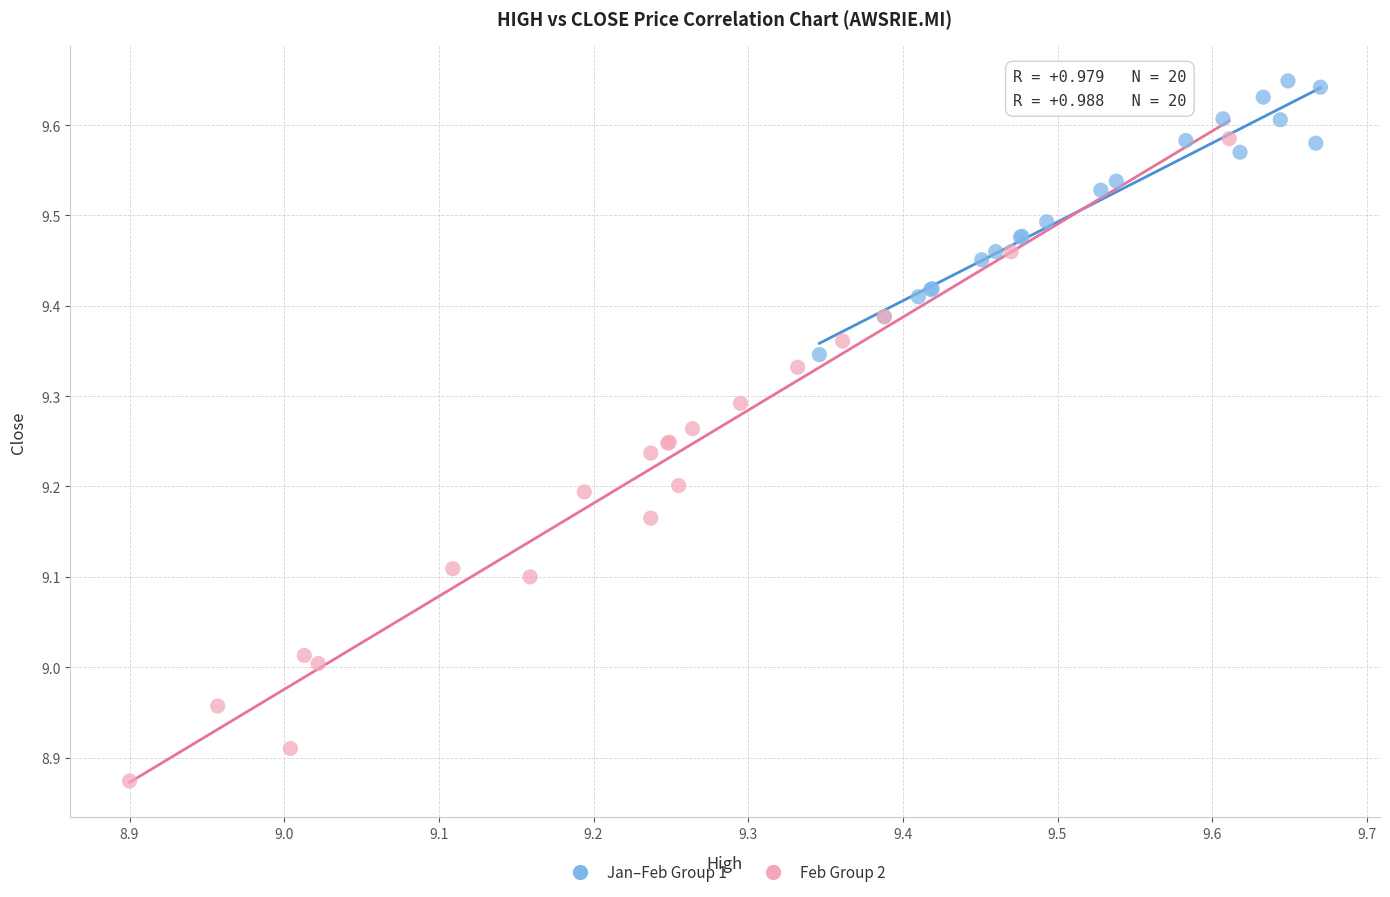

Which series has the largest Y range (max minus min)?

Feb Group 2